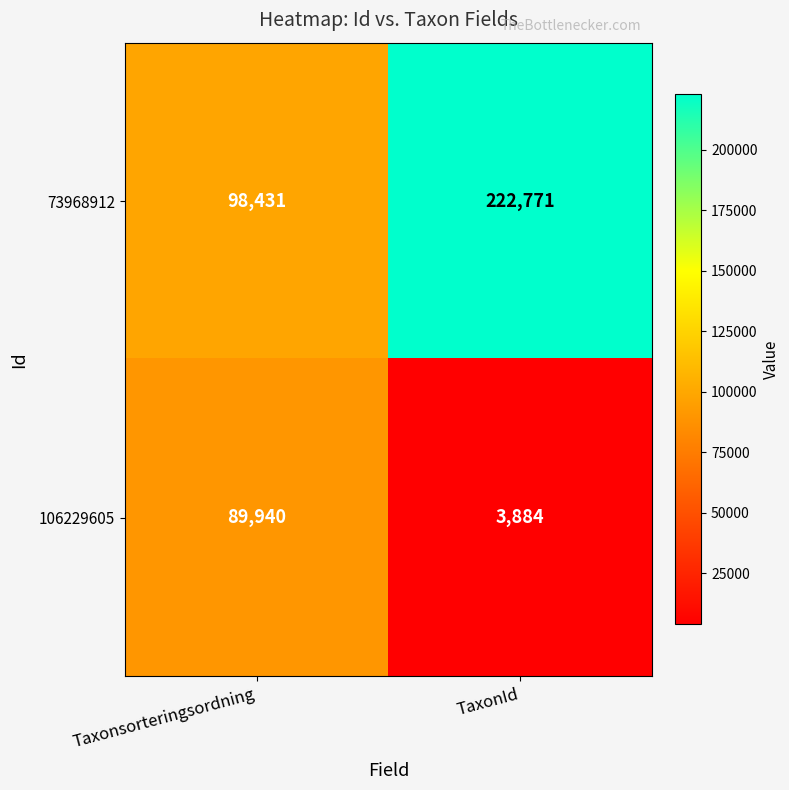

Is it true that 106229605 equals 128984 at Taxonsorteringsordning?

False